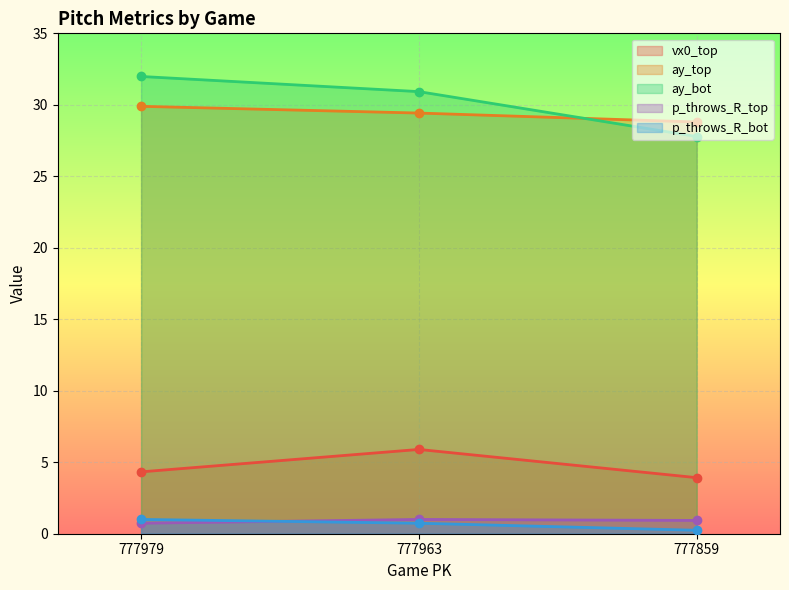

How many data points does each series have?

3